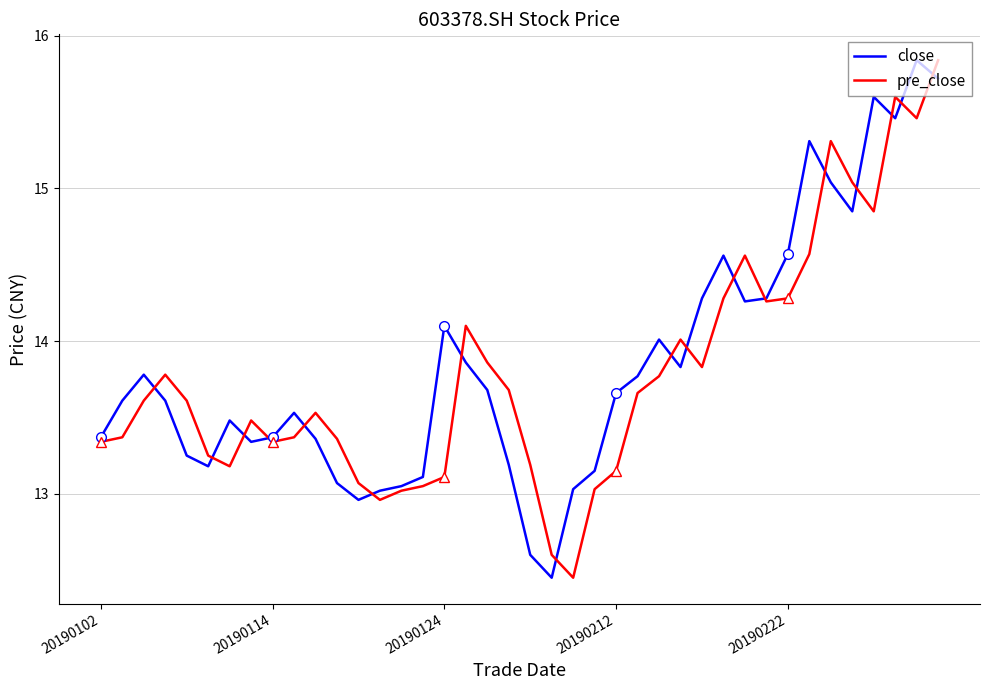

List the series in order of their overall mean, lowest first.

pre_close, close